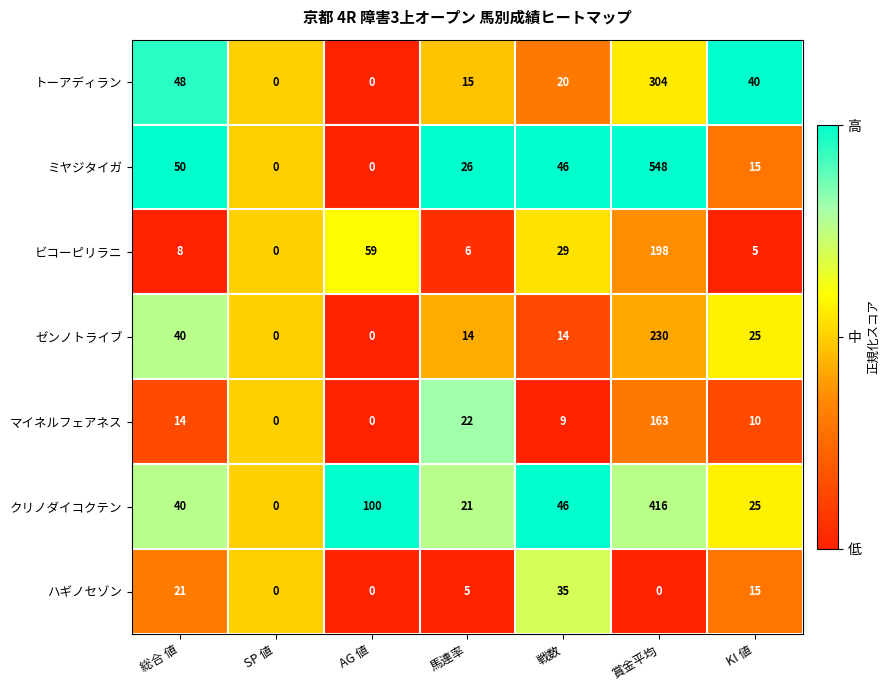

What is the sum of the ミヤジタイガ values at 総合 値 and 戦数?

96